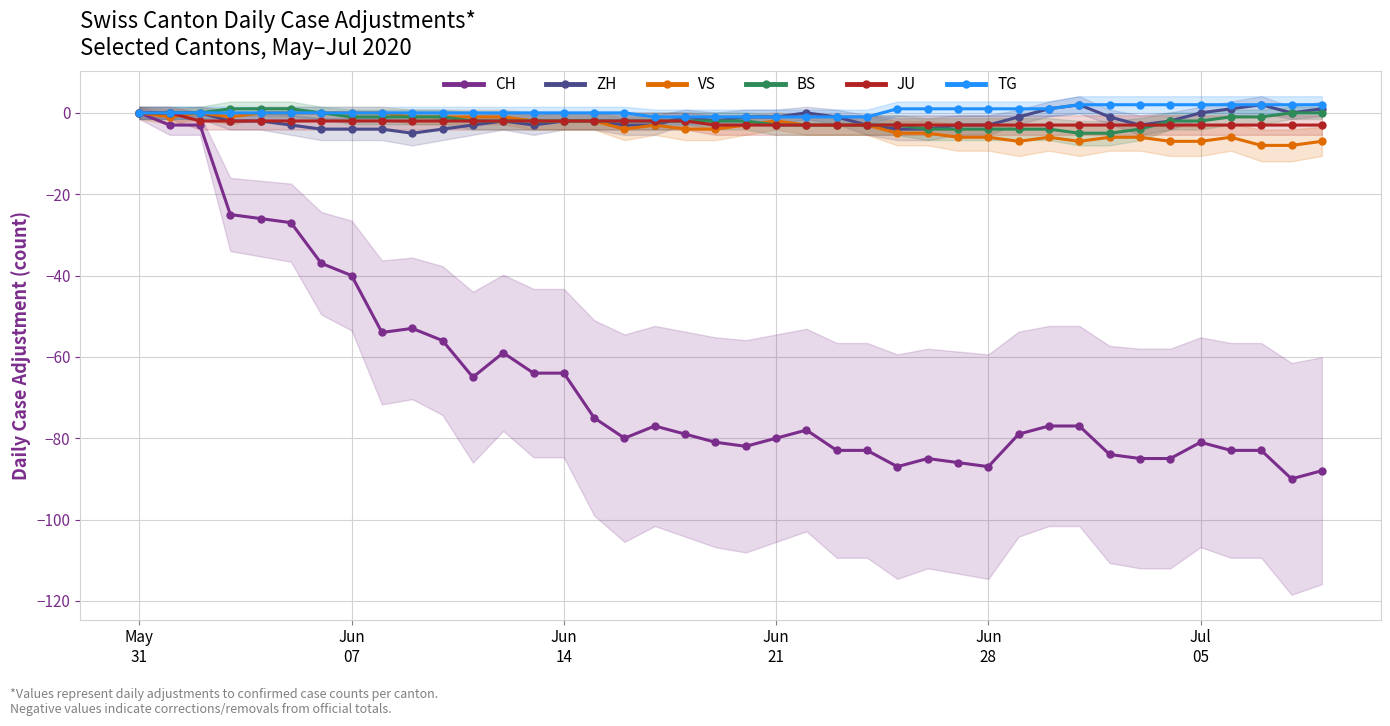

True or false: CH has more than 1 interior local peaks.

True